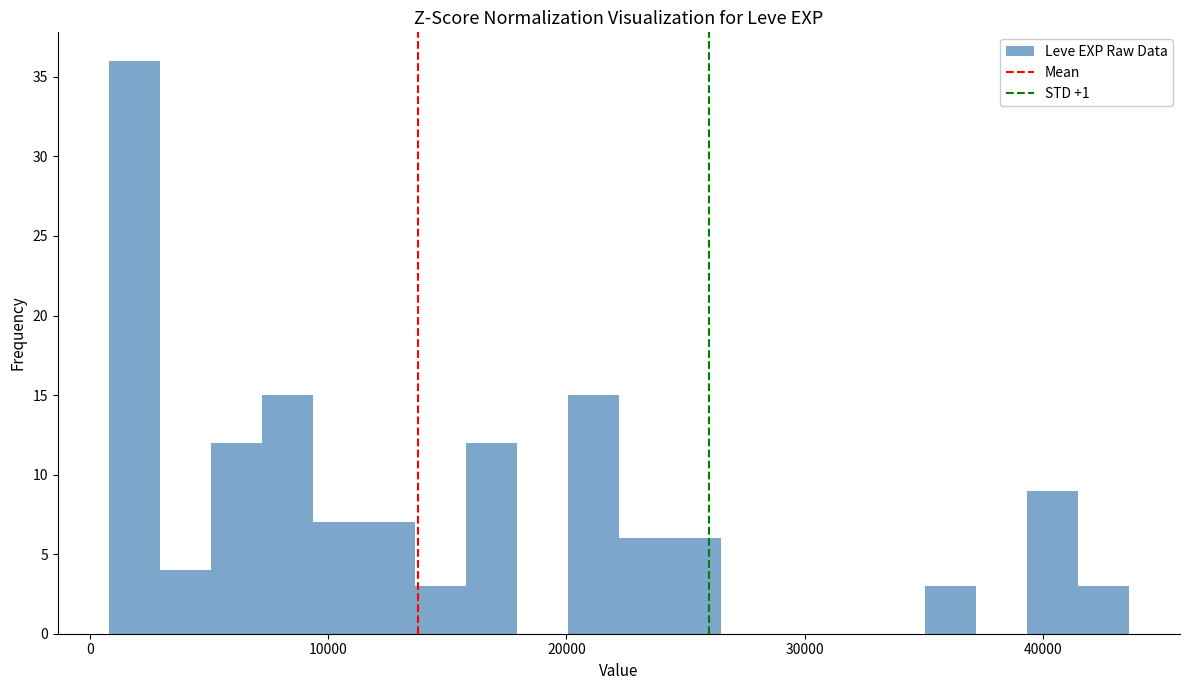

Around what value on the x-axis is the tallest bar? Give the approximate position of its centre, as read against the axis.

2000